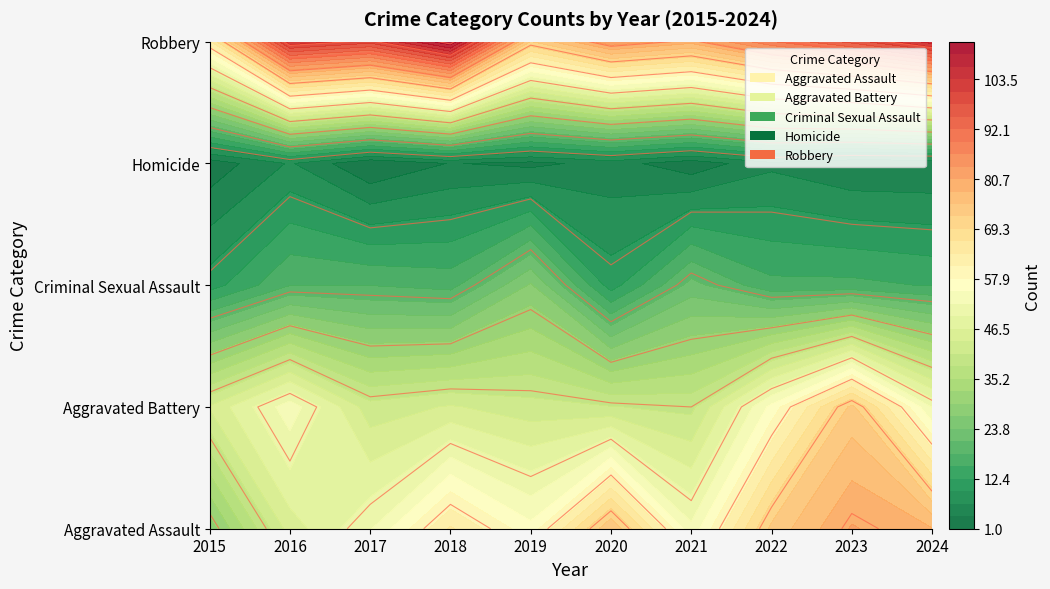

Count the number of categories in the chart.

10